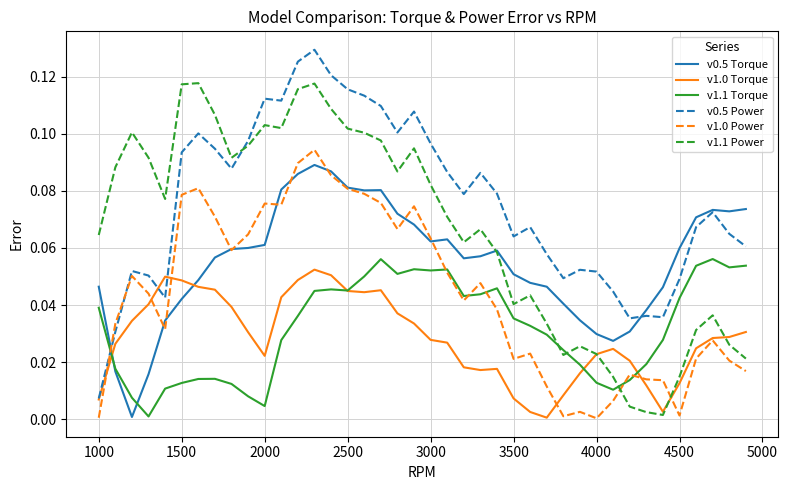

How many times do v0.5 Power and v1.1 Torque cross each other?

1